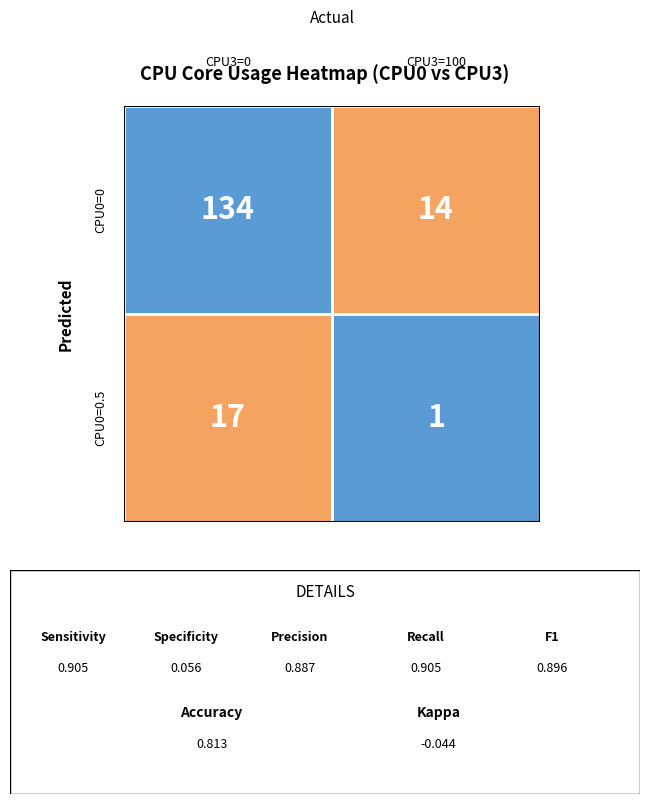

True or false: the data shows 17 at CPU0=0.5, CPU3=0.

True